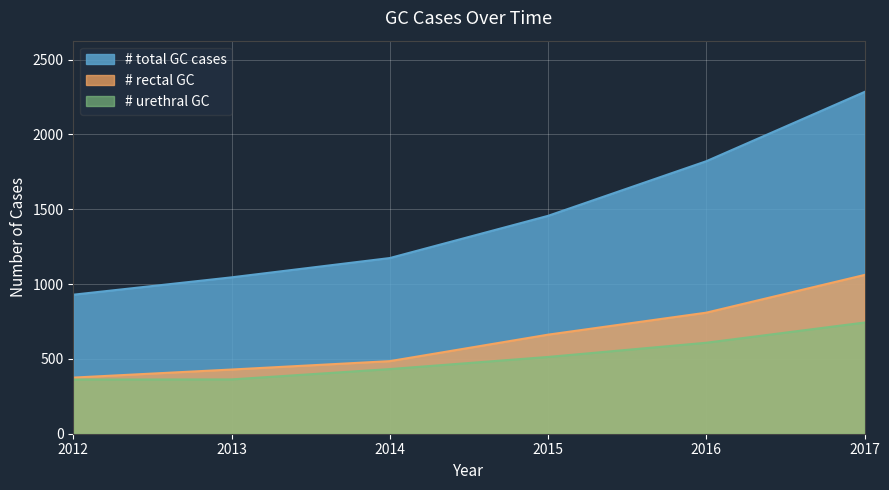

What is the sum of the # urethral GC values at 2016 and 2012?

970